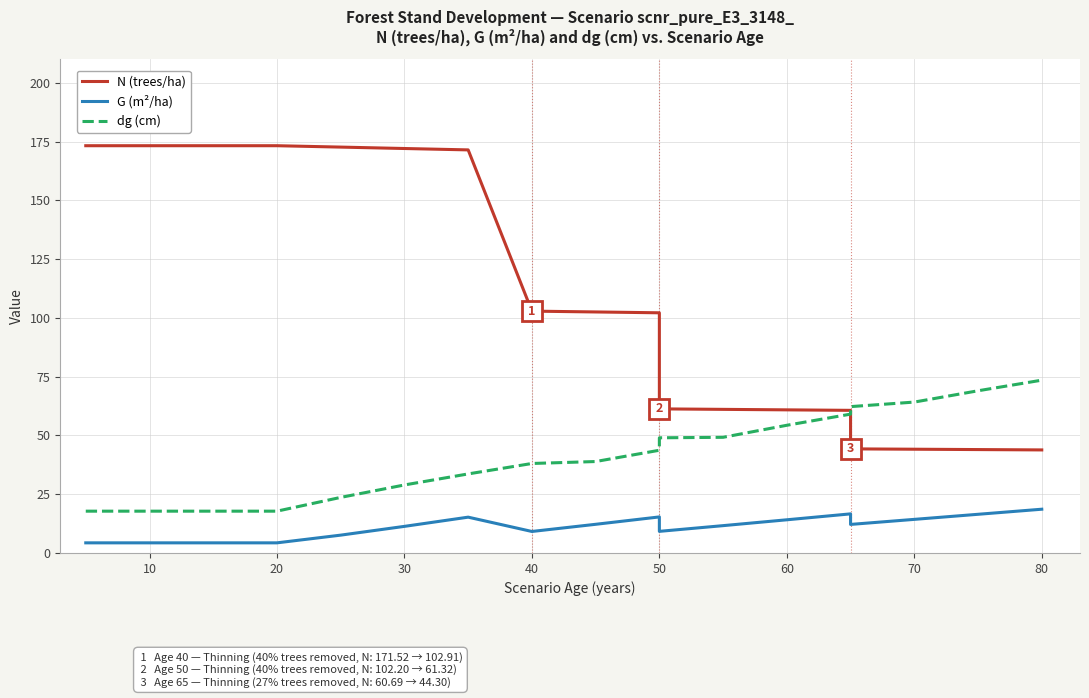

At 20, list the series in order from smallest to largest.

G (m²/ha), dg (cm), N (trees/ha)